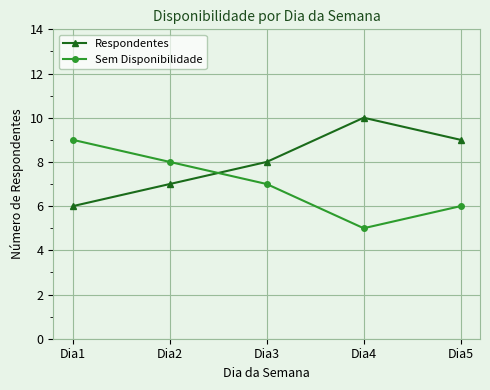

The value of Sem Disponibilidade at Dia3 is 7. True or false?

True